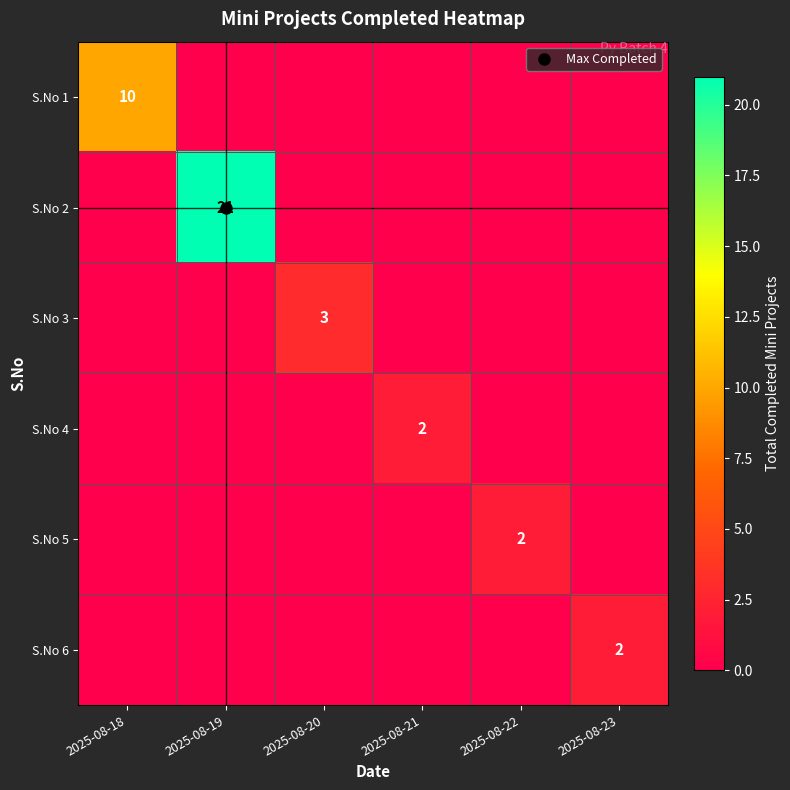

At which category is the sum across all series the highest?

2025-08-19